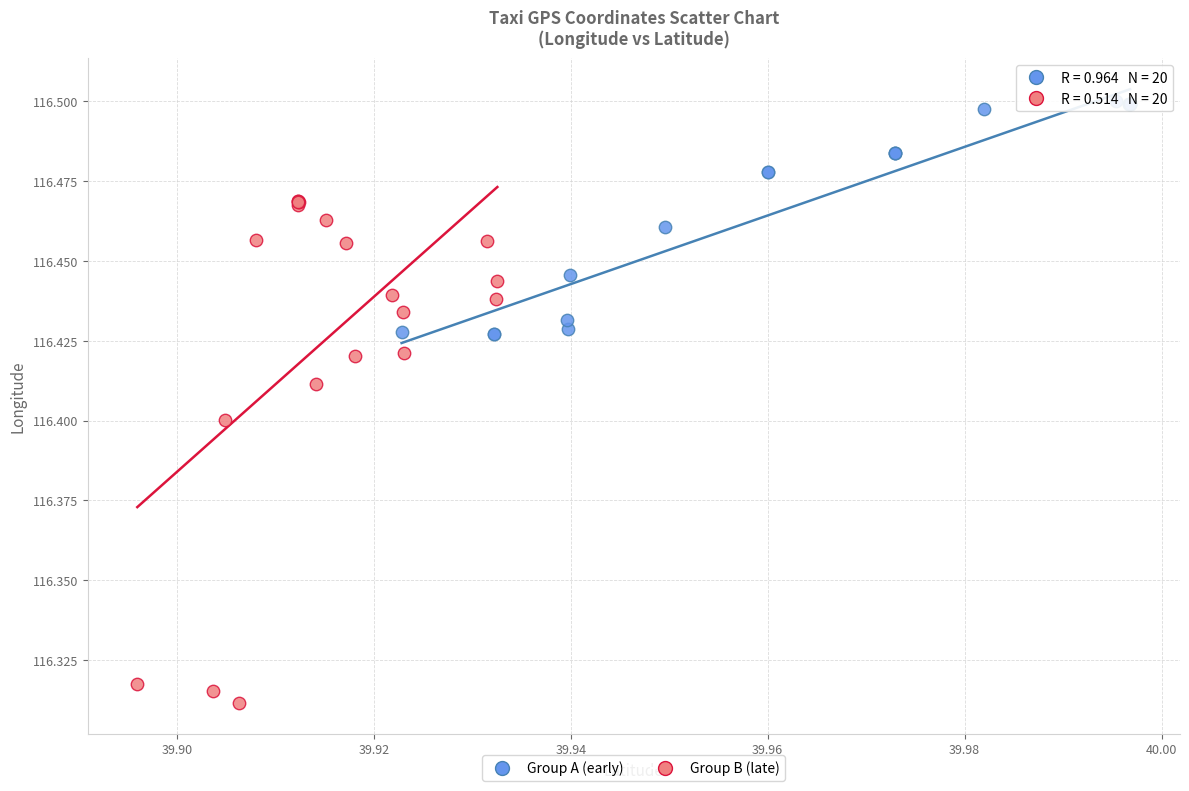

What are all the series names shown in the legend?

Group A (early), Group B (late)